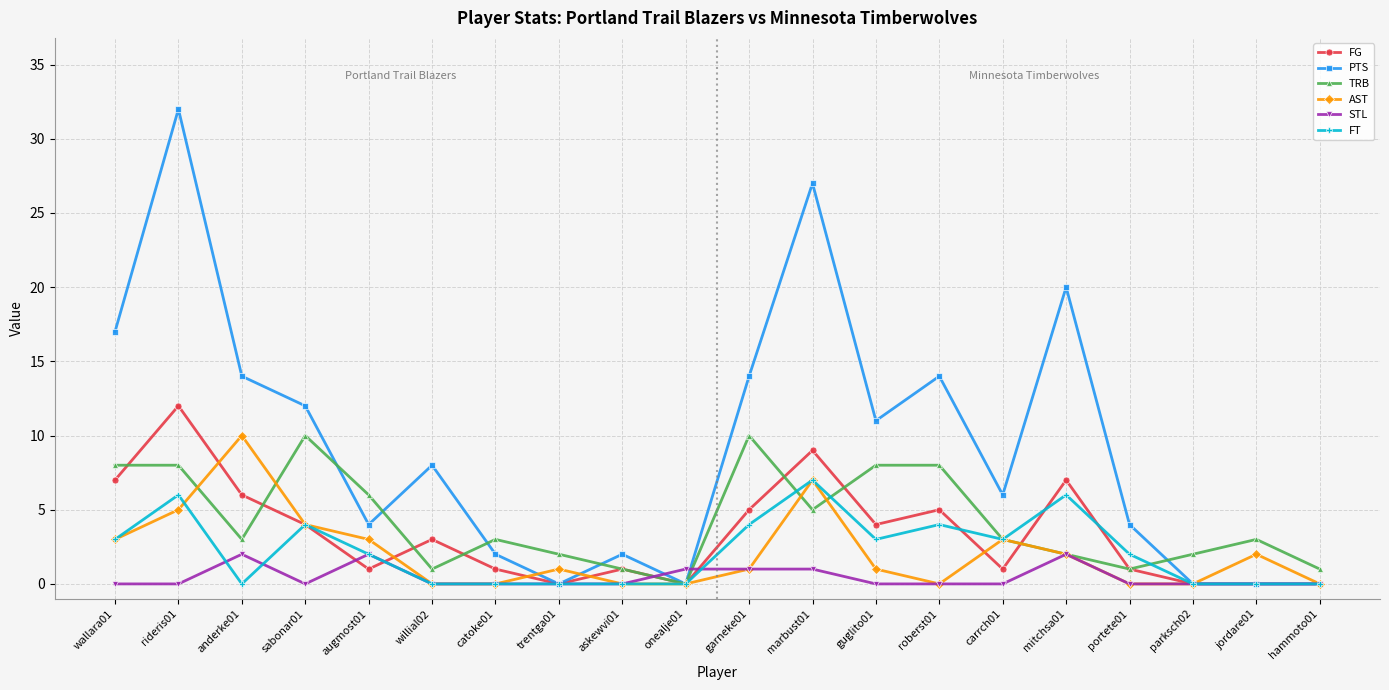

Count the number of data series in this chart.

6